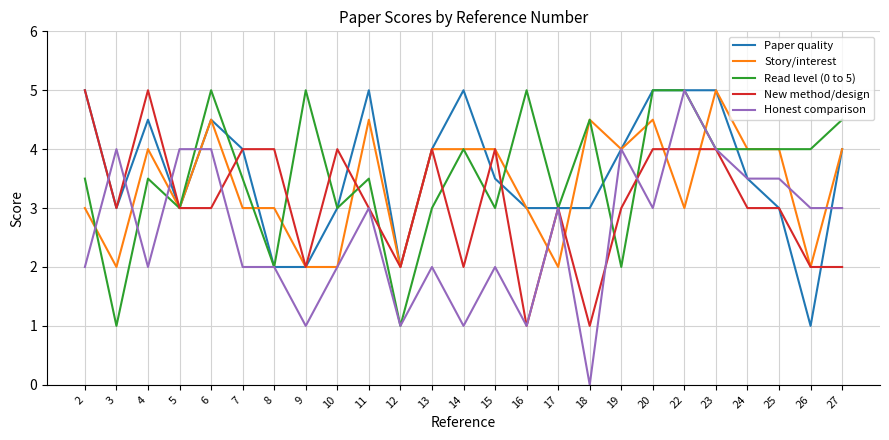

Is the value of Read level (0 to 5) at 10 greater than the value of New method/design at 9?

Yes